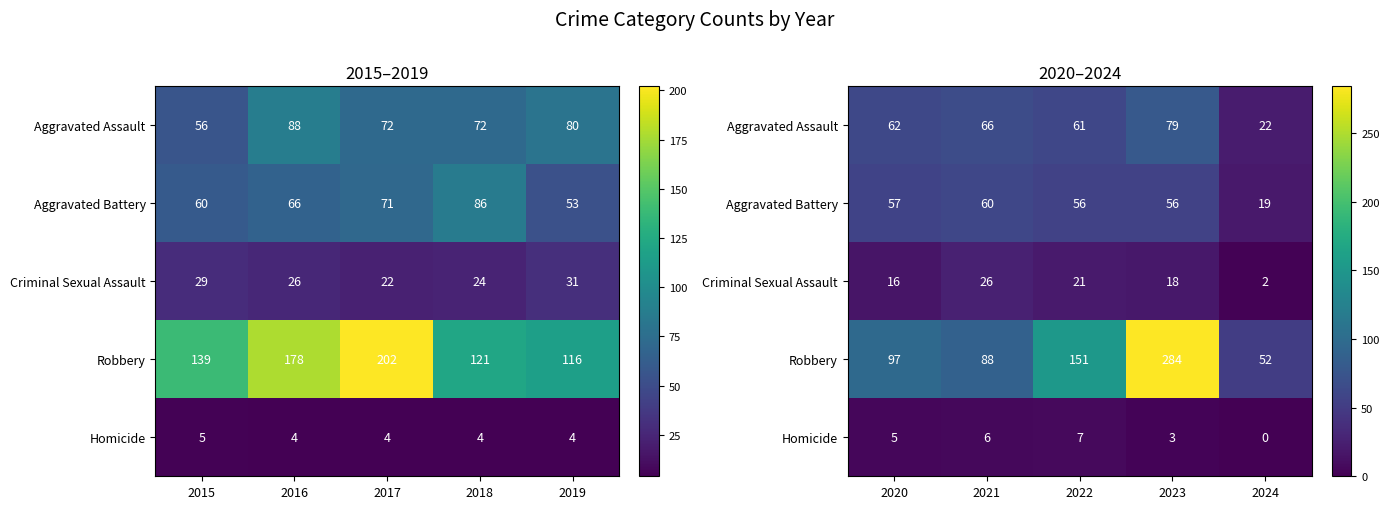

What is the sum of all Criminal Sexual Assault values?

83